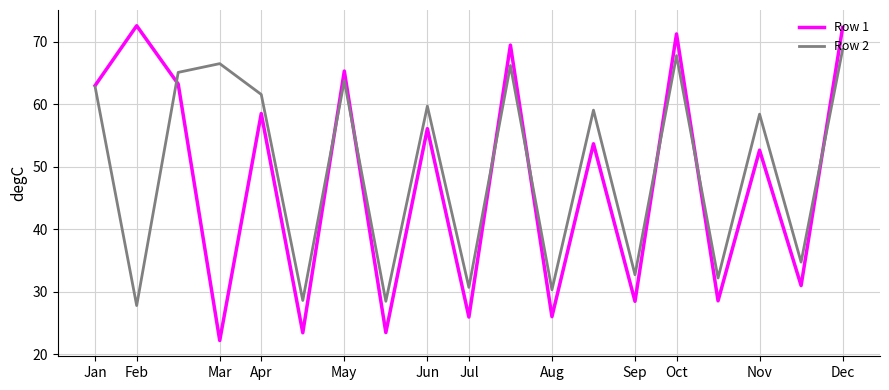

List the series in order of their peak value, lowest first.

Row 2, Row 1